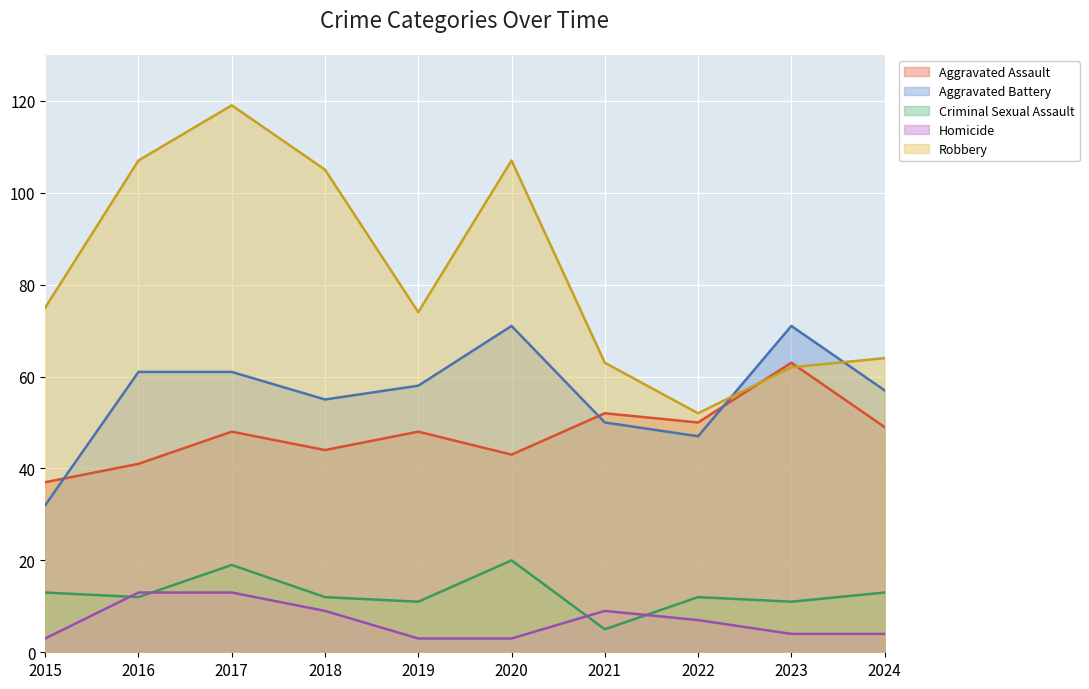

How many distinct data groups are displayed?

5